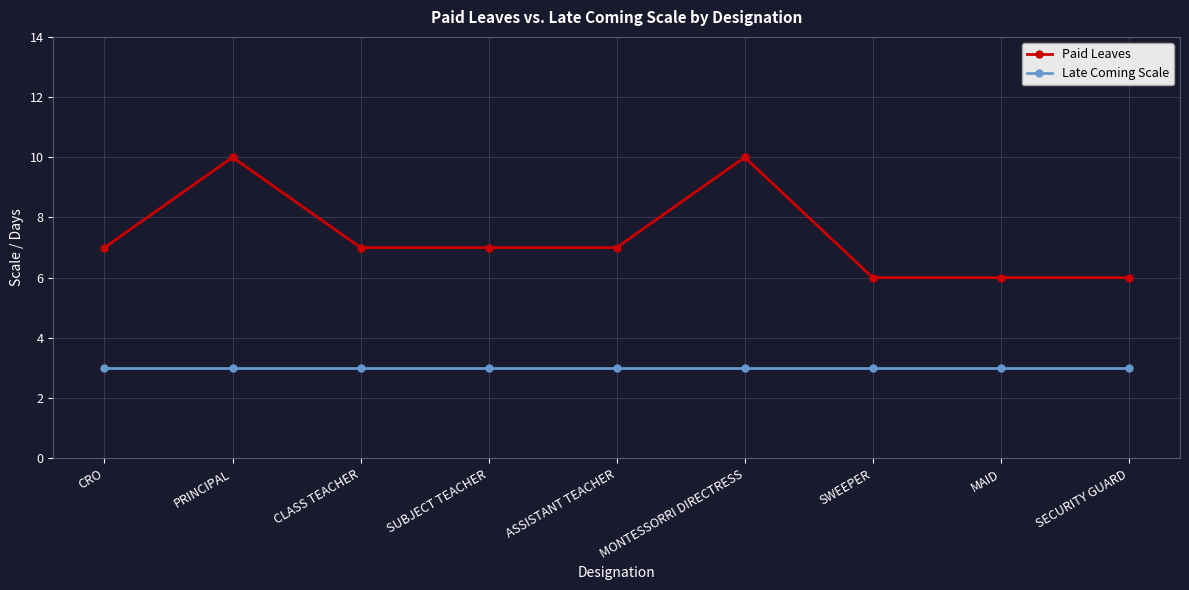

How many distinct data groups are displayed?

2